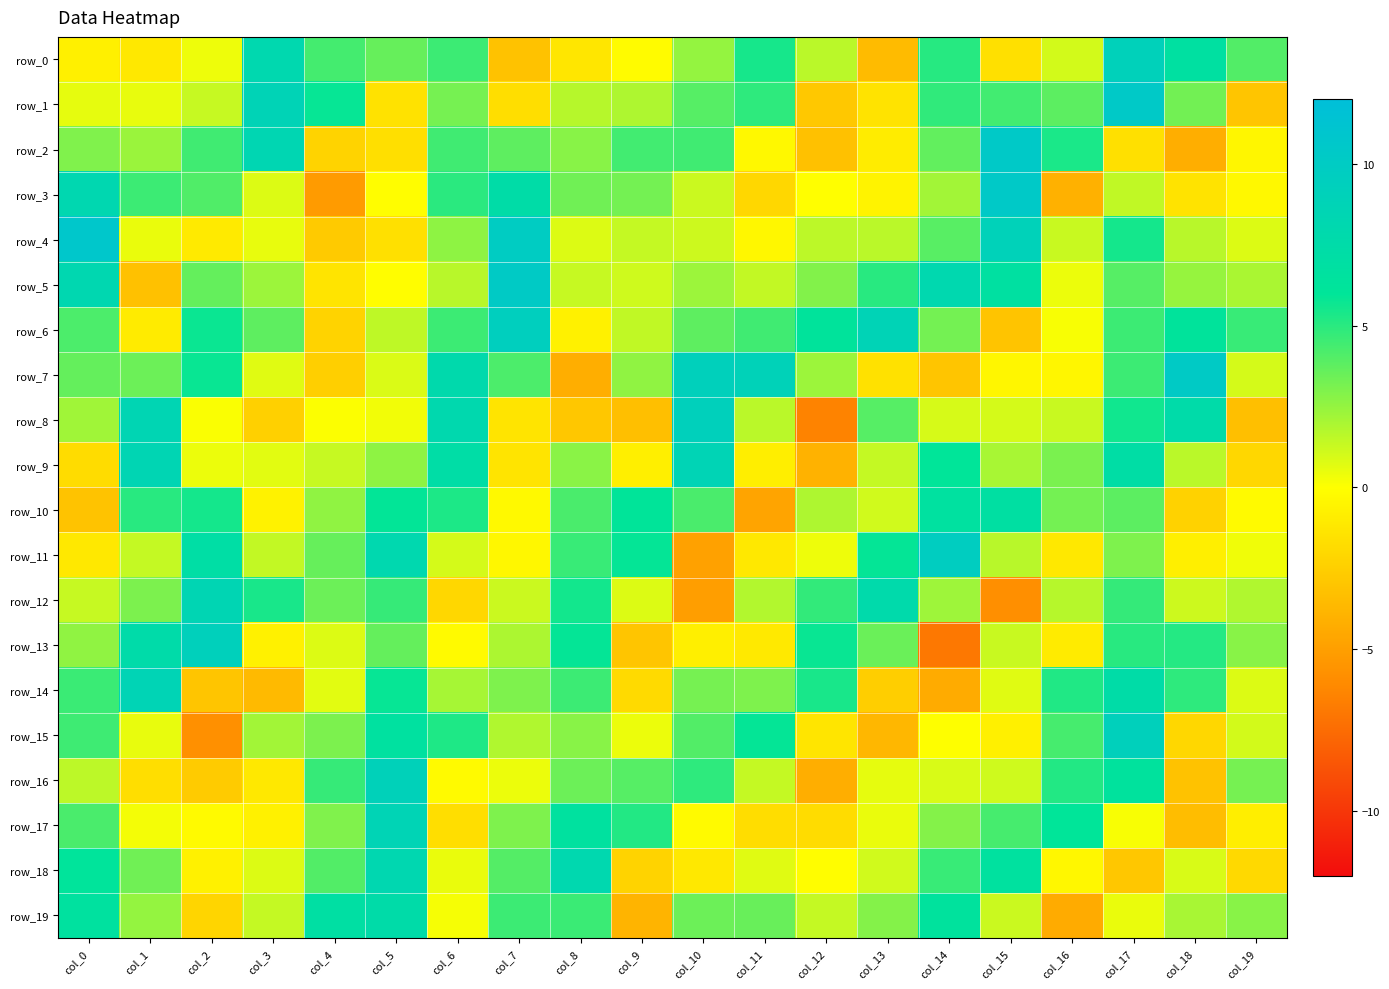

Count the number of data series in this chart.

20